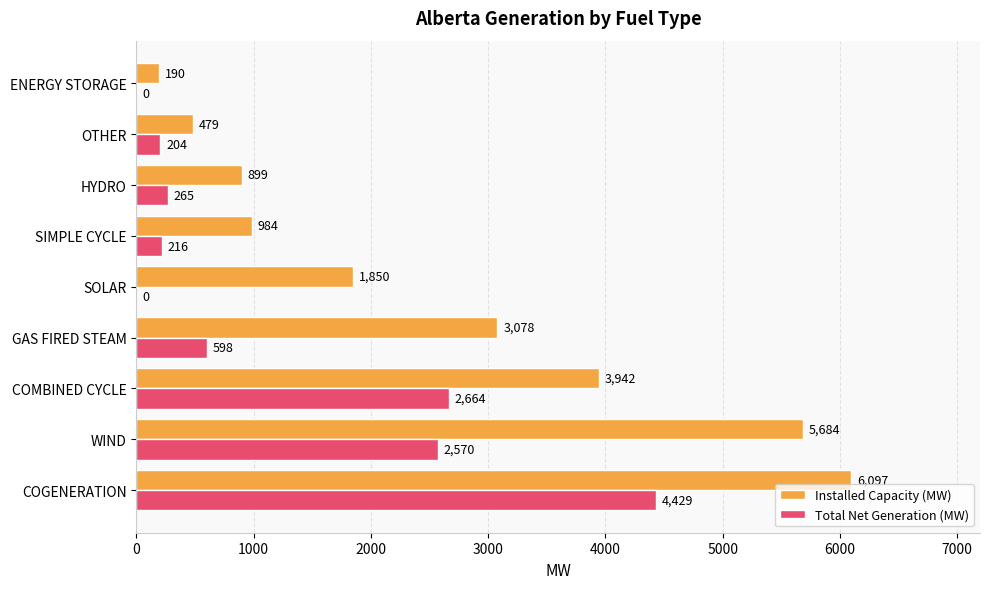

What is the sum of the Installed Capacity (MW) values at COGENERATION and COMBINED CYCLE?

10039